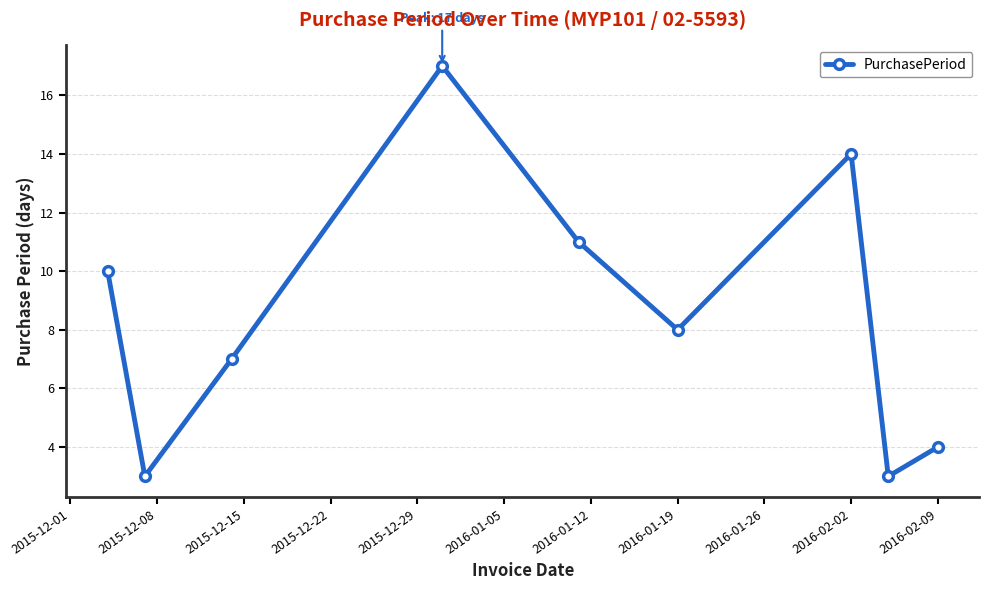

Reading left to right, extract all data points from this chart.

10	3	7	17	11	8	14	3	4